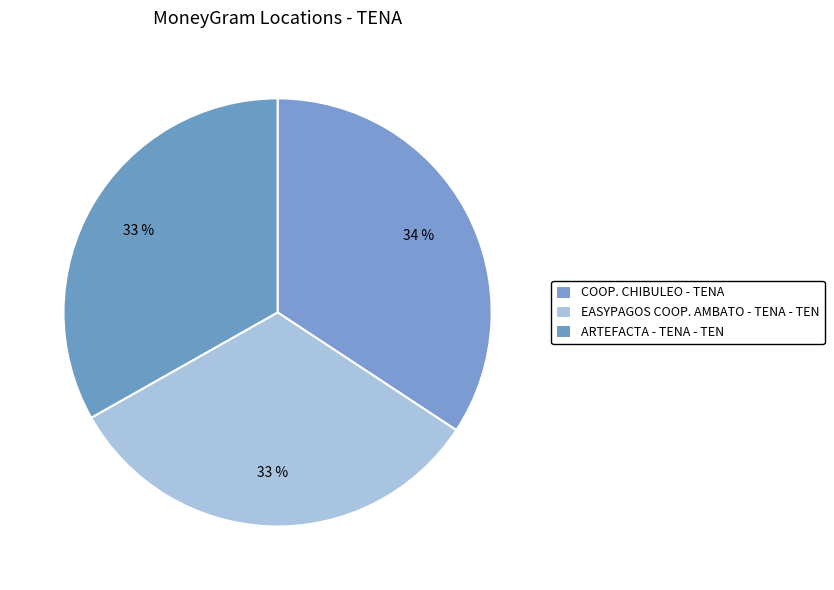

How many slices are in this pie chart?

3